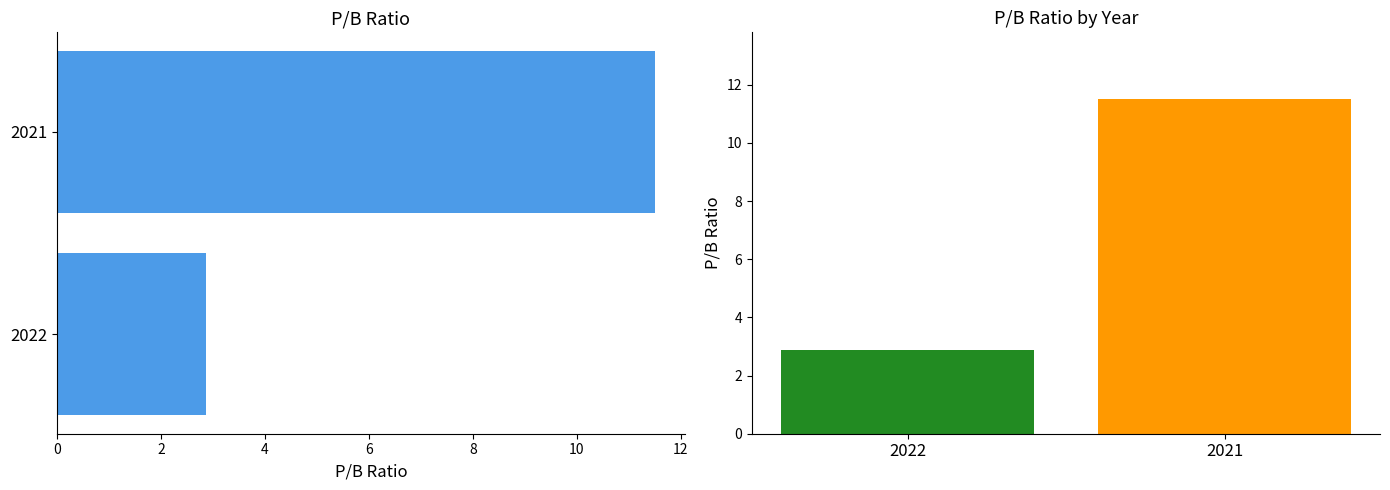

True or false: the data shows 11.5 at 2021.

True